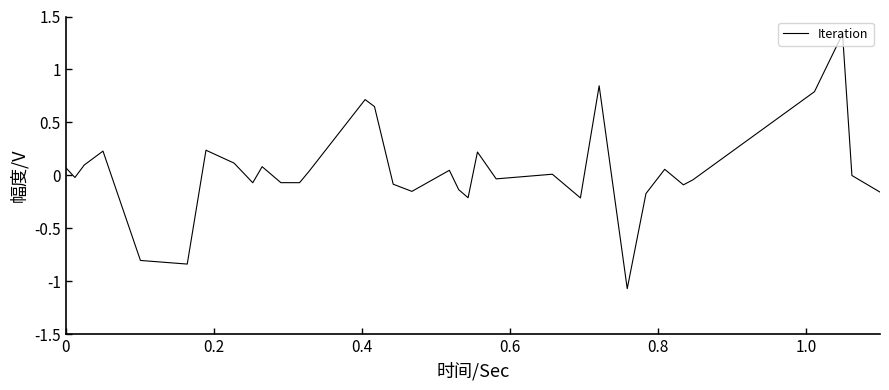

What is the minimum value shown in the chart?

-1.1